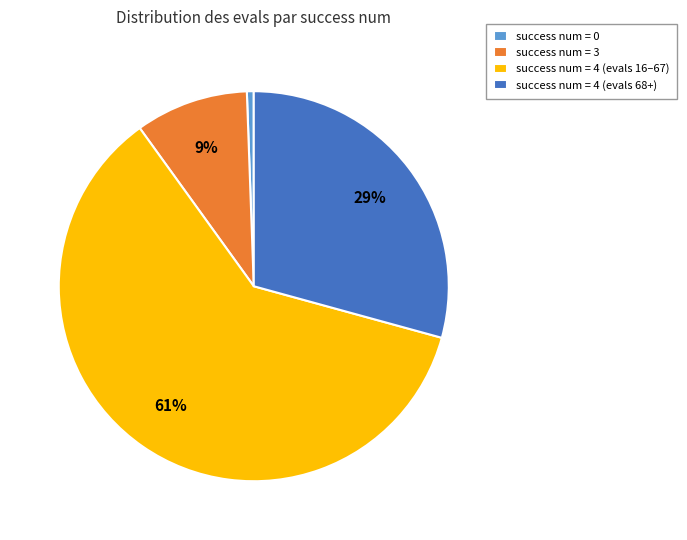

Which slice is the largest?

success num = 4 (evals 16–67)